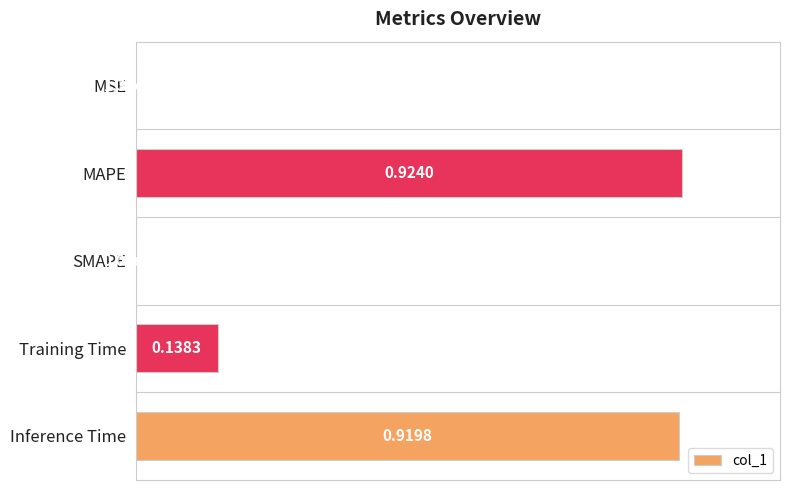

Which label corresponds to the largest value in the chart?

MAPE